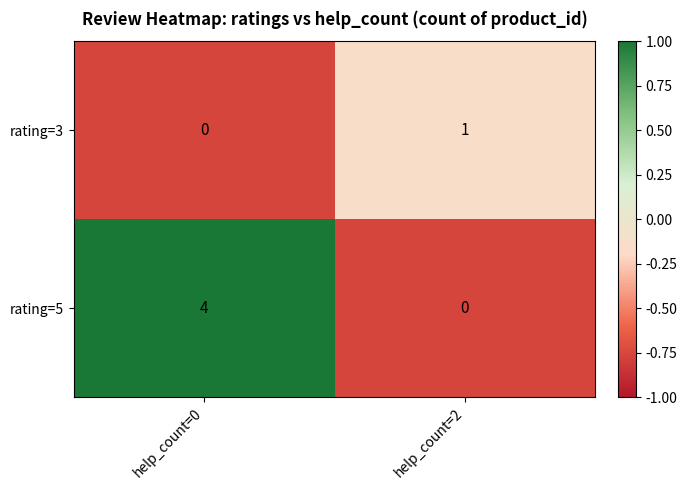

What is the difference between the maximum and minimum values in the rating=5 series?

4